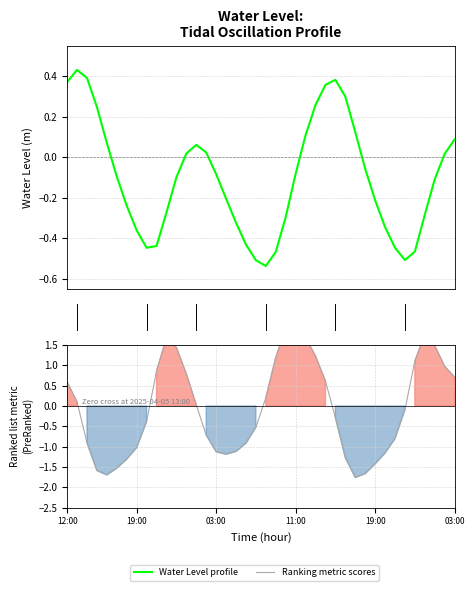

How many values in Ranking metric scores are below zero?

21